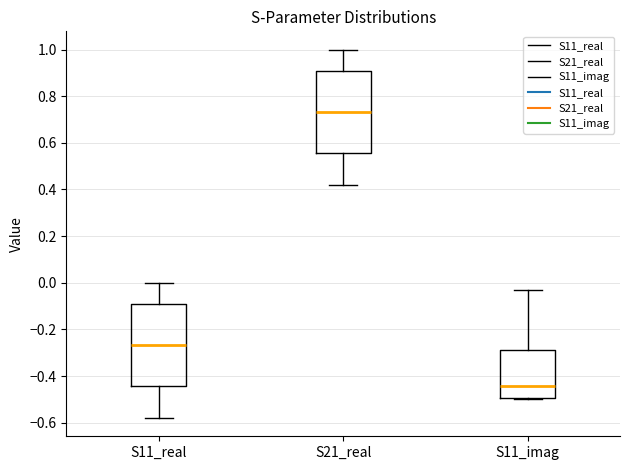

Reading left to right, transcribe this box plot: for each box, give where its median line is, the range the box spans, and where its two whiskers end, as read against the y-axis. The values are not printed on the chart, so give them approximately, as read against the axis.

S11_real: median -0.26, box -0.44 to -0.10, whiskers -0.58 to 0.00
S21_real: median 0.74, box 0.56 to 0.90, whiskers 0.42 to 1.00
S11_imag: median -0.44, box -0.50 to -0.28, whiskers -0.50 to -0.02